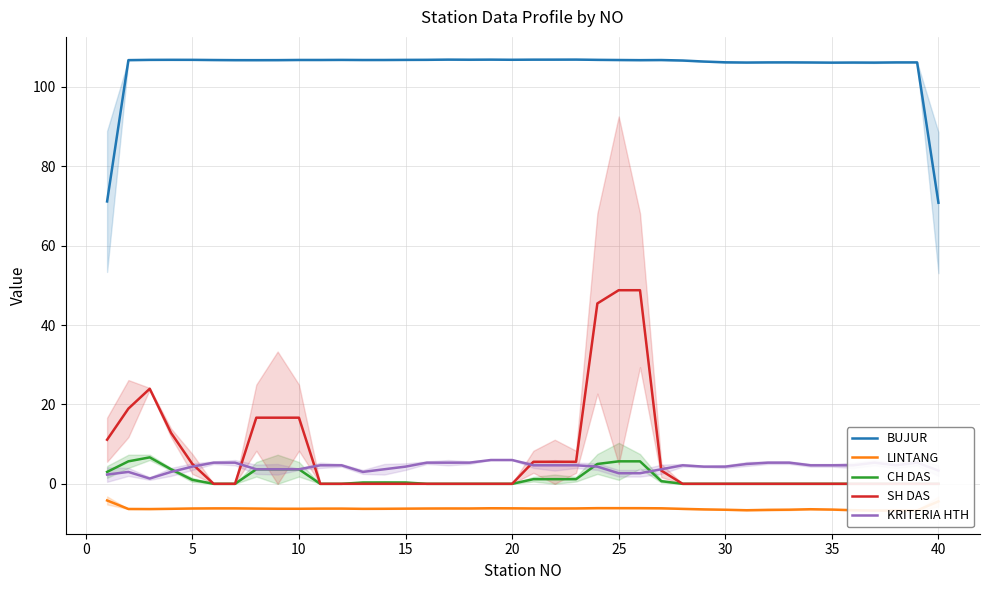

True or false: KRITERIA HTH and BUJUR cross at least once.

False